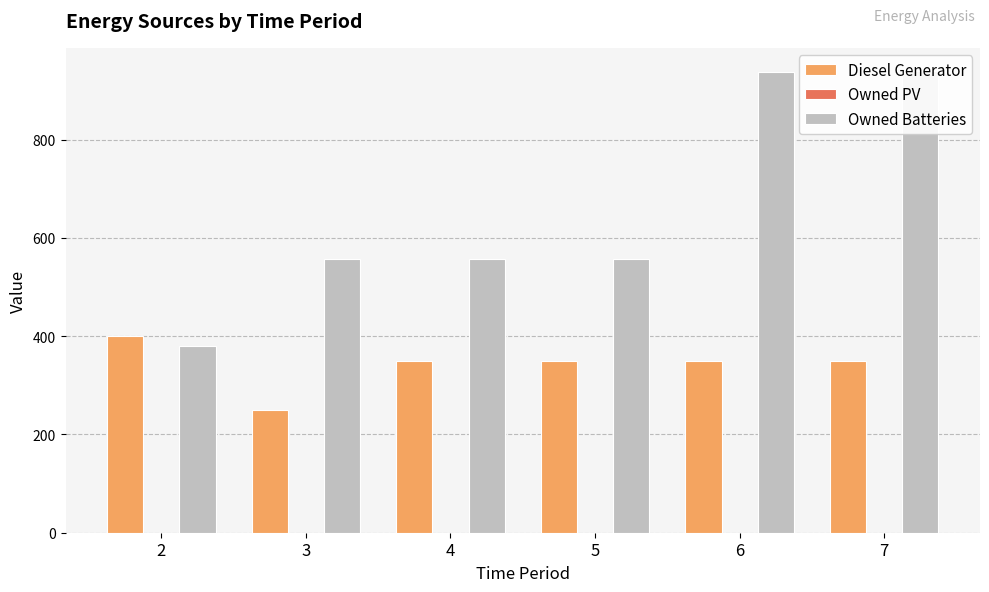

Which label corresponds to the smallest value in the chart?

2